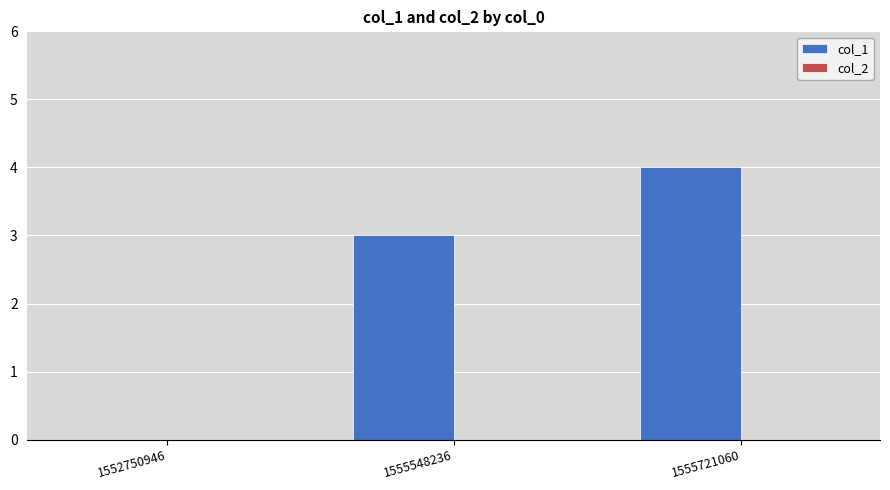

Count the number of data series in this chart.

1